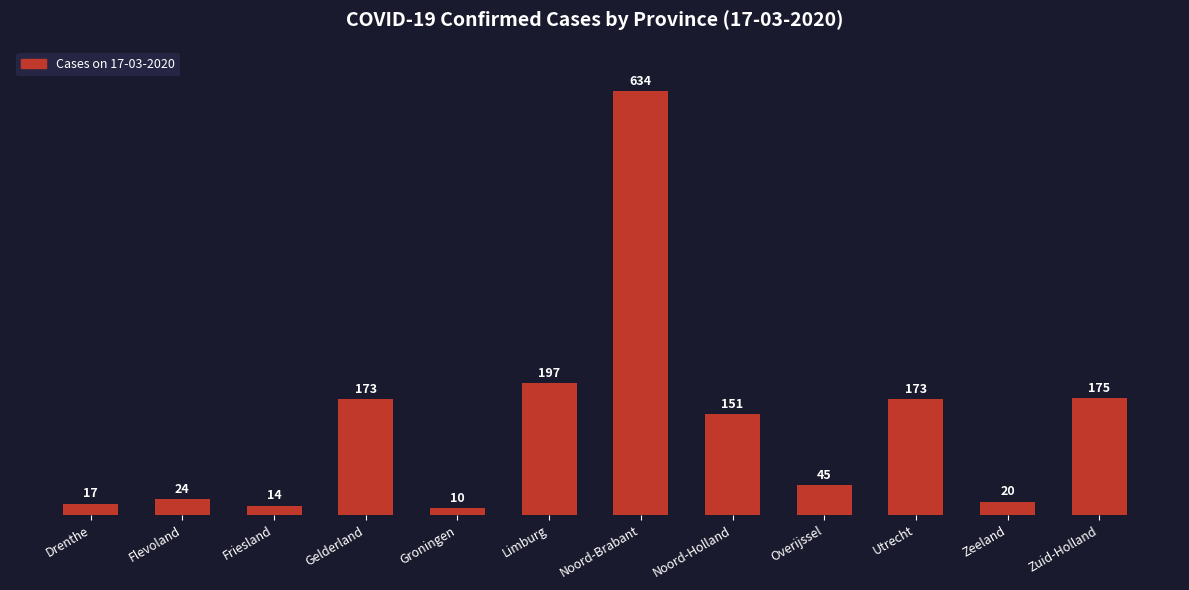

Is it true that the value at Limburg is 263?

False